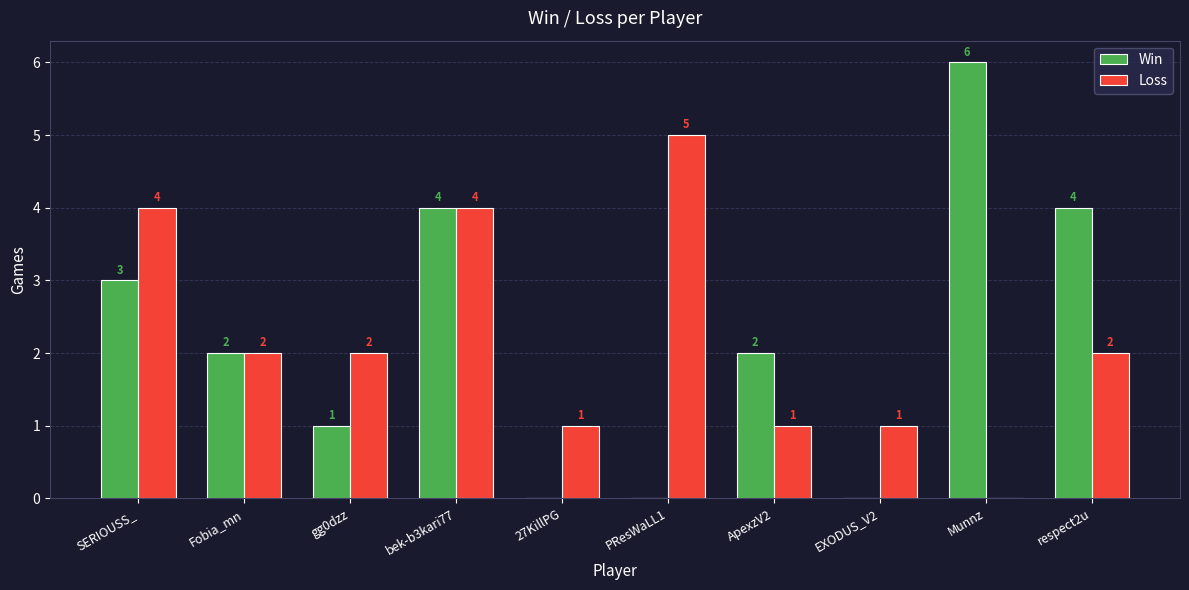

Reading right to left, what are all the values shown in this chart?

Win: respect2u=4	Munnz=6	EXODUS_V2=0	ApexzV2=2	PResWaLL1=0	27KillPG=0	bek-b3kari77=4	gg0dzz=1	Fobia_mn=2	SERIOUSS_=3
Loss: respect2u=2	Munnz=0	EXODUS_V2=1	ApexzV2=1	PResWaLL1=5	27KillPG=1	bek-b3kari77=4	gg0dzz=2	Fobia_mn=2	SERIOUSS_=4